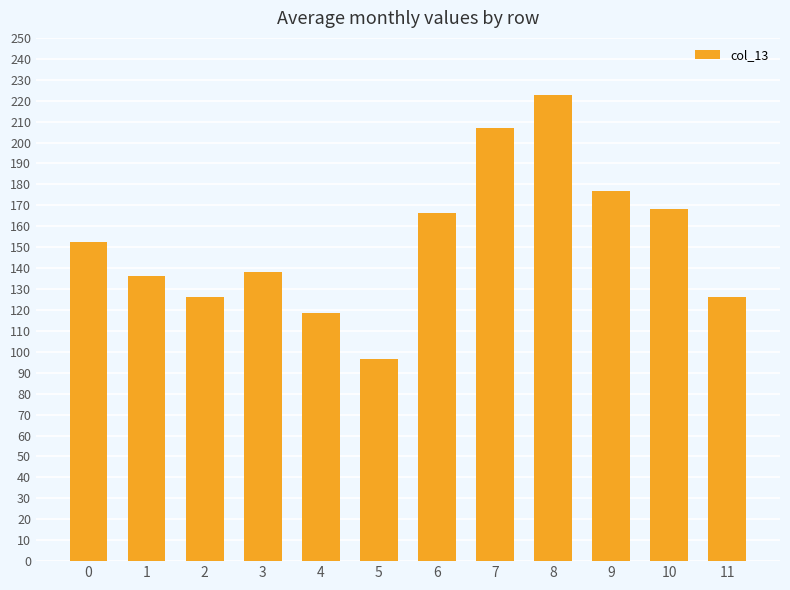

How many values are below 152?

6